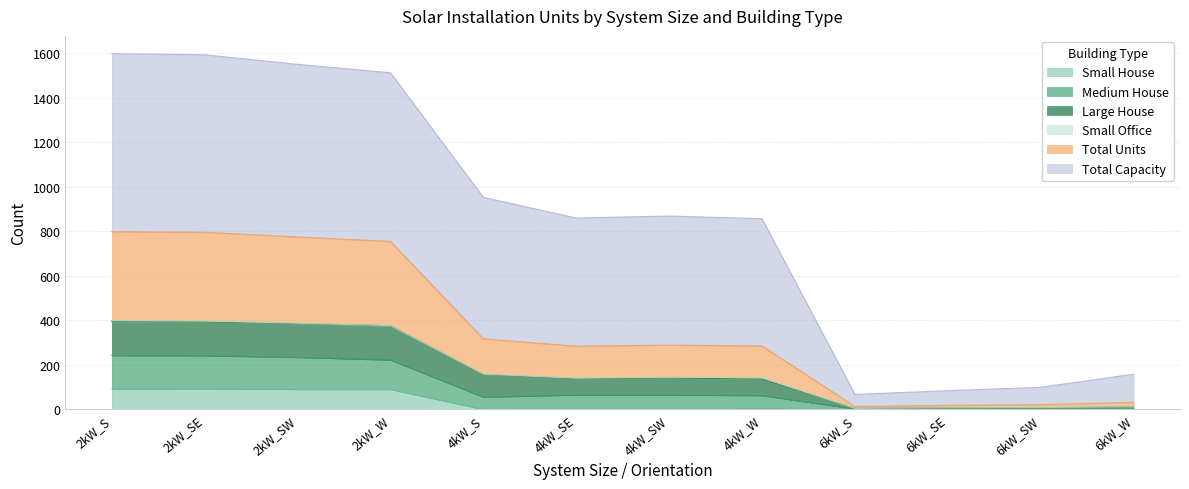

True or false: Total Units has more than 1 interior local peaks.

False